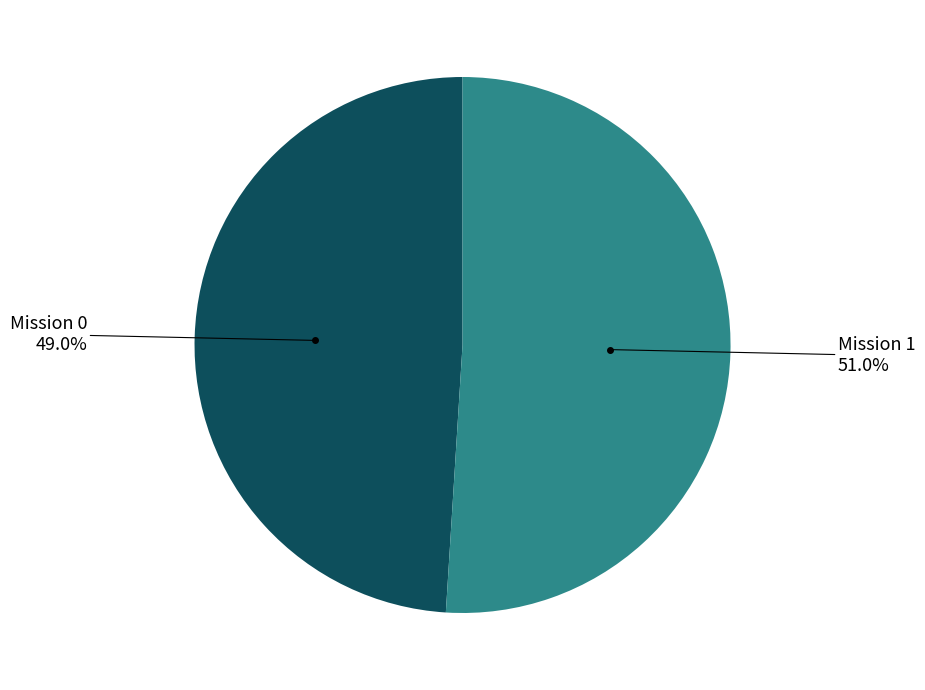

Is there a majority slice in this chart?

Yes